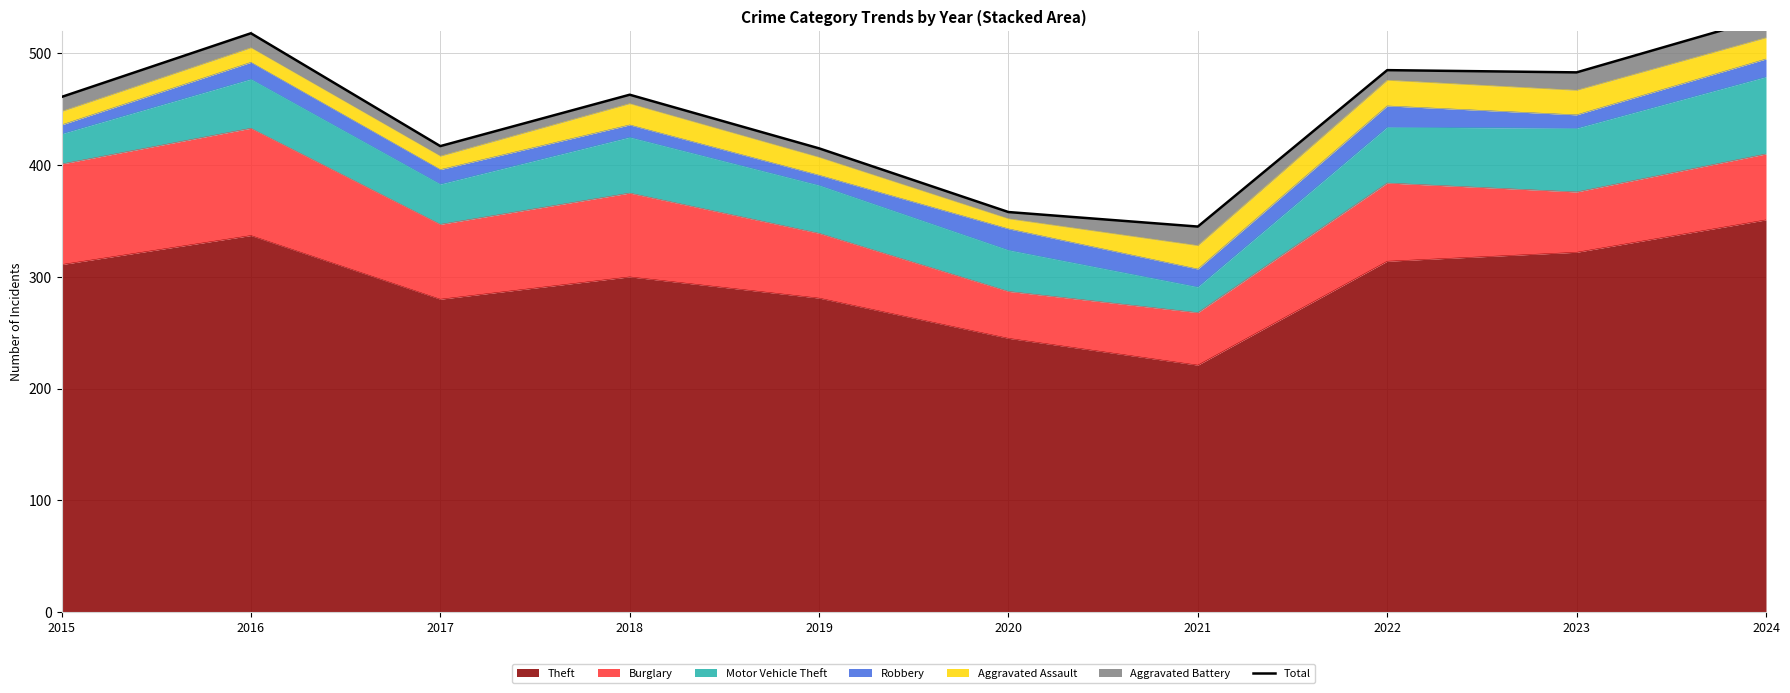

Does the chart have visible grid lines?

Yes